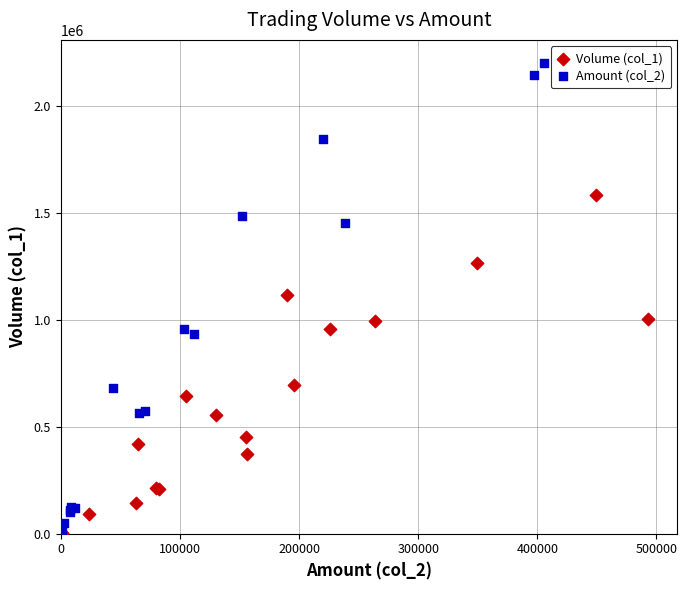

Which series has the largest Y range (max minus min)?

Amount (col_2)